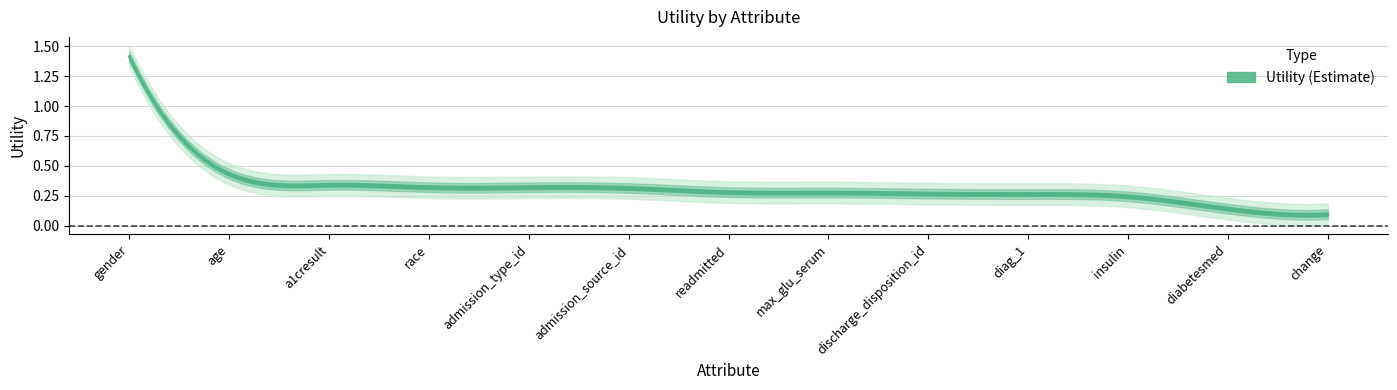

List the labels in order of value, largest first.

gender, age, a1cresult, race, admission_type_id, admission_source_id, readmitted, max_glu_serum, discharge_disposition_id, diag_1, insulin, diabetesmed, change